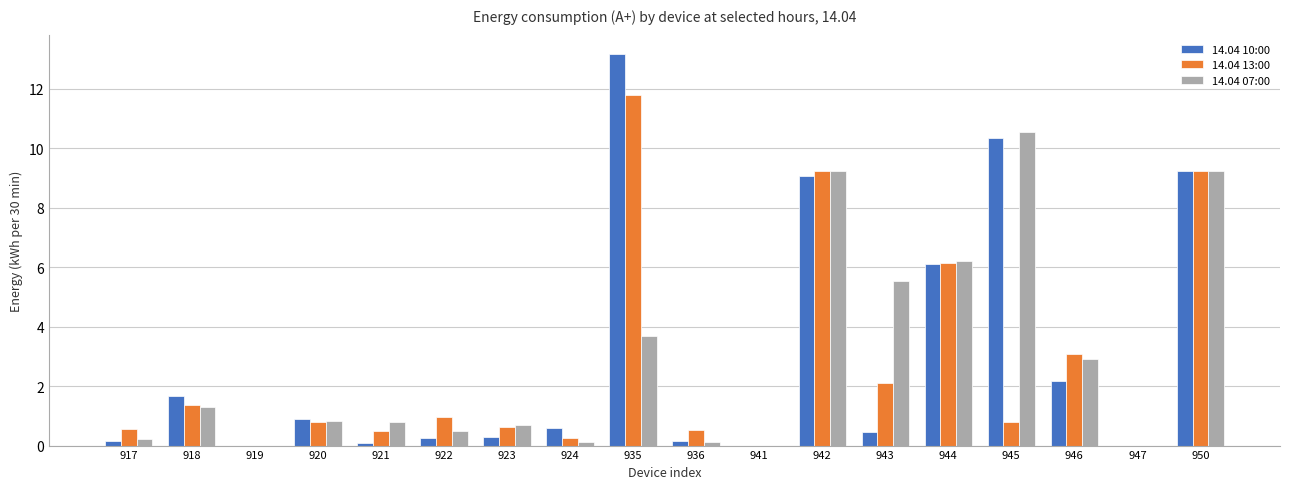

The 14.04 13:00 series shows -4.9 at 919. True or false?

False